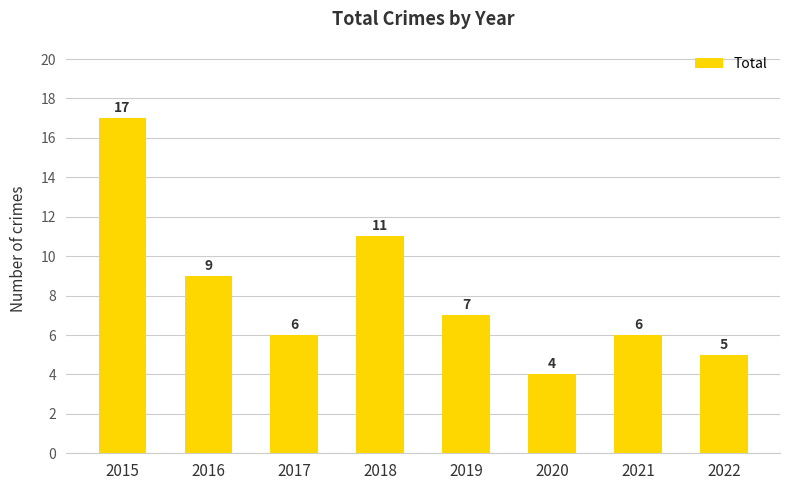

What is the smallest value displayed?

4